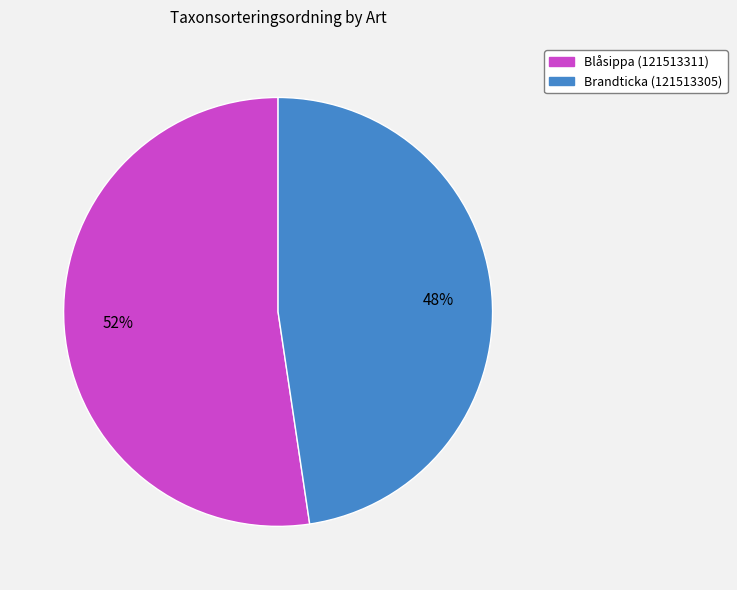

To the nearest percent, what is the combined percentage of Brandticka (121513305) and Blåsippa (121513311)?

100%